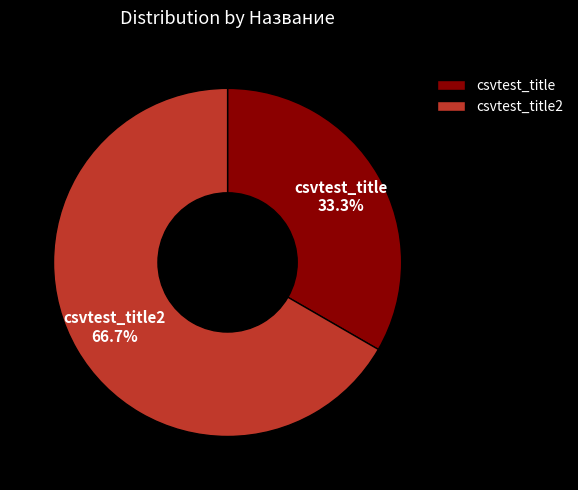

To the nearest percent, what is the difference between the csvtest_title and csvtest_title2 slice percentages?

33%